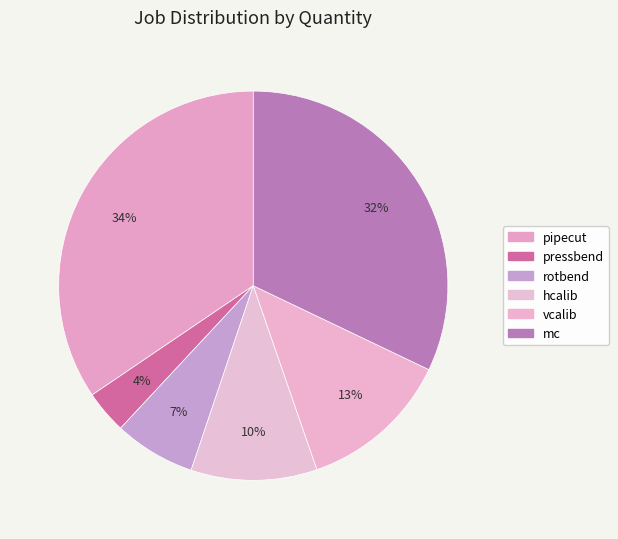

Count the number of slices in the pie.

6